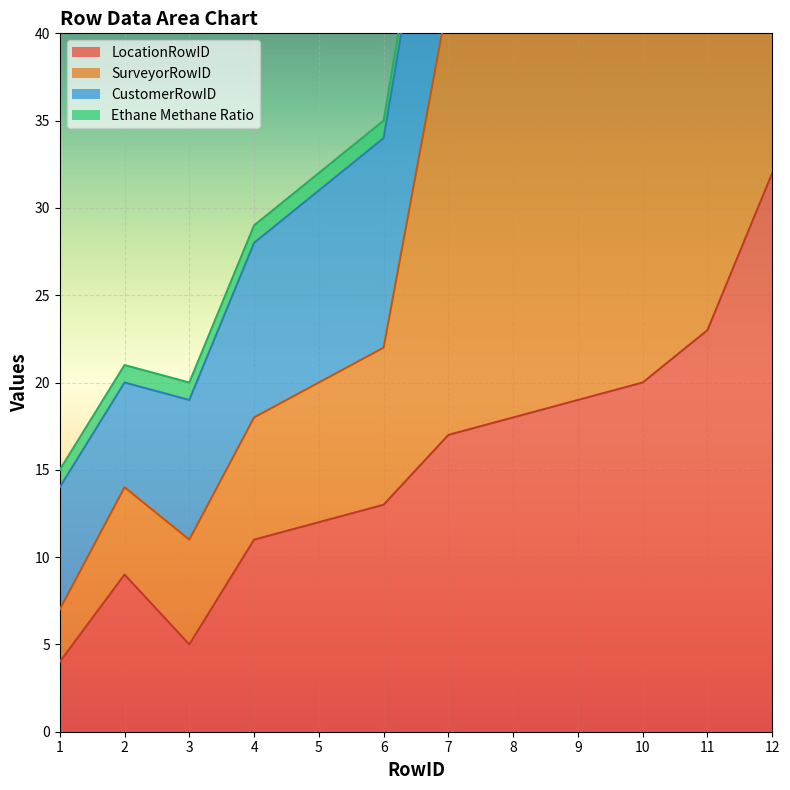

What is the difference between the maximum and second lowest values in the LocationRowID series?

27